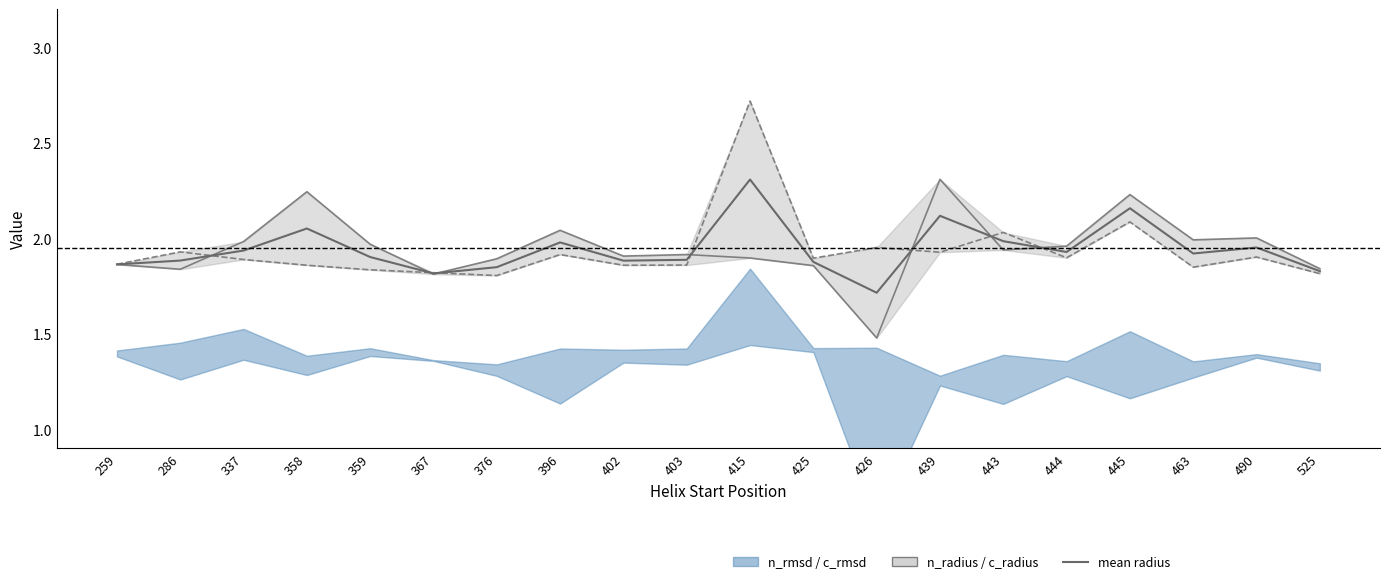

At which category does n_radius reach its first local peak?

358